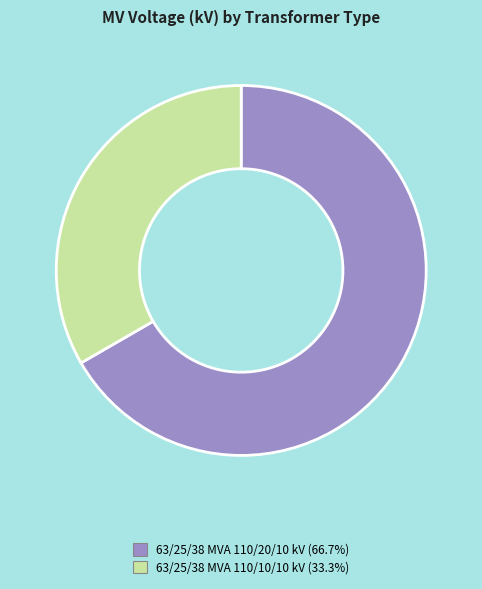

Is 63/25/38 MVA 110/10/10 kV the majority of the pie?

No